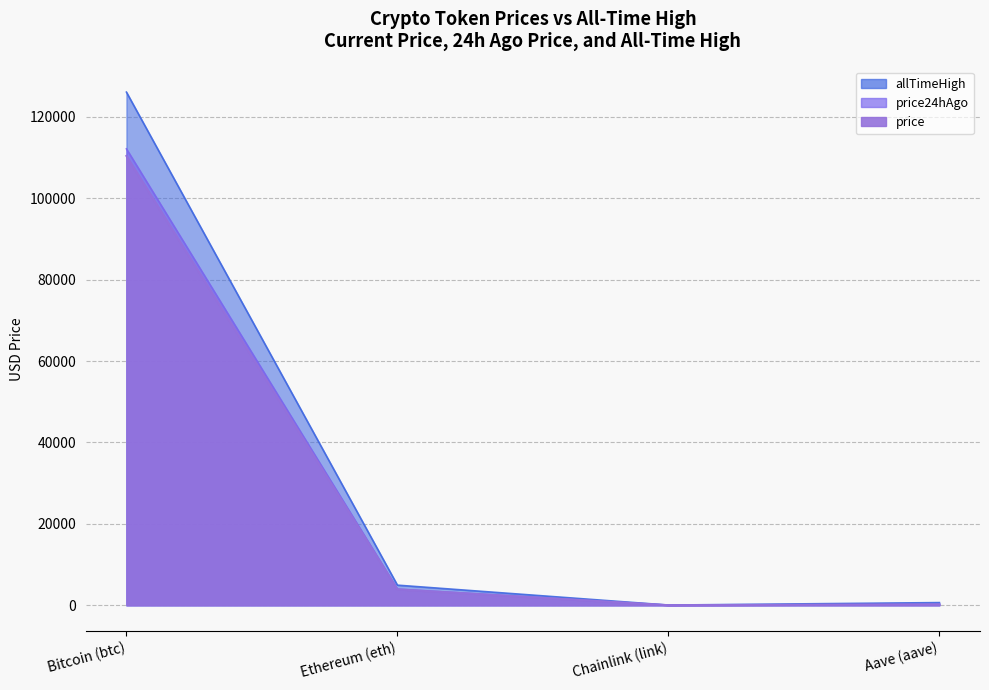

True or false: price24hAgo and allTimeHigh cross at least once.

False